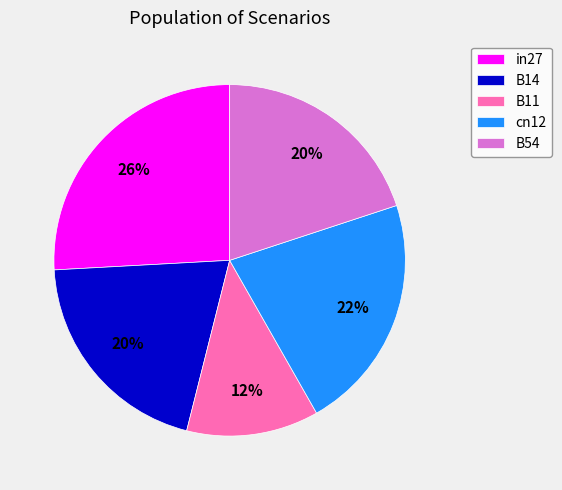

Which category has the biggest portion of the pie?

in27